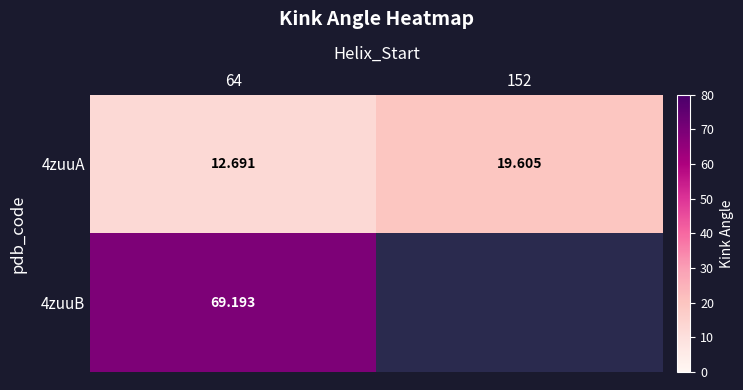

Rank the series by their maximum value, from highest to lowest.

4zuuB, 4zuuA